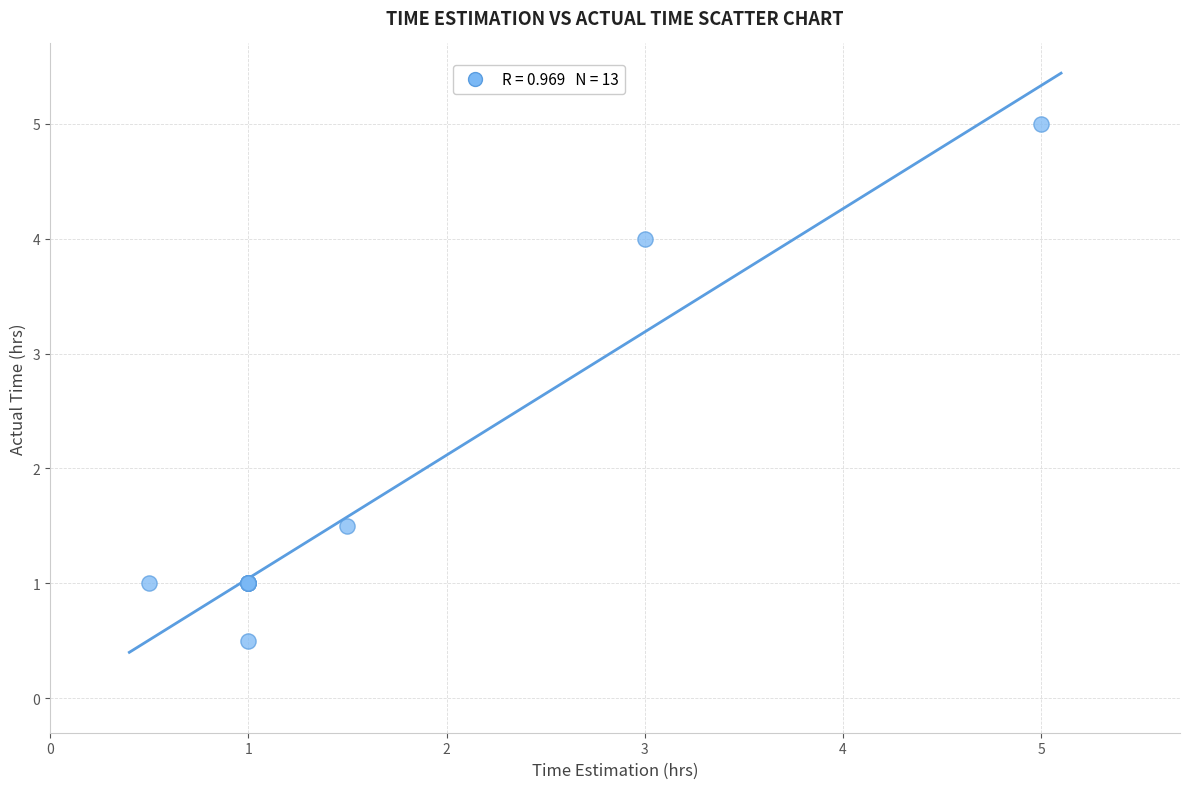

What Y value in the scatter plot is closest to 2?

1.5